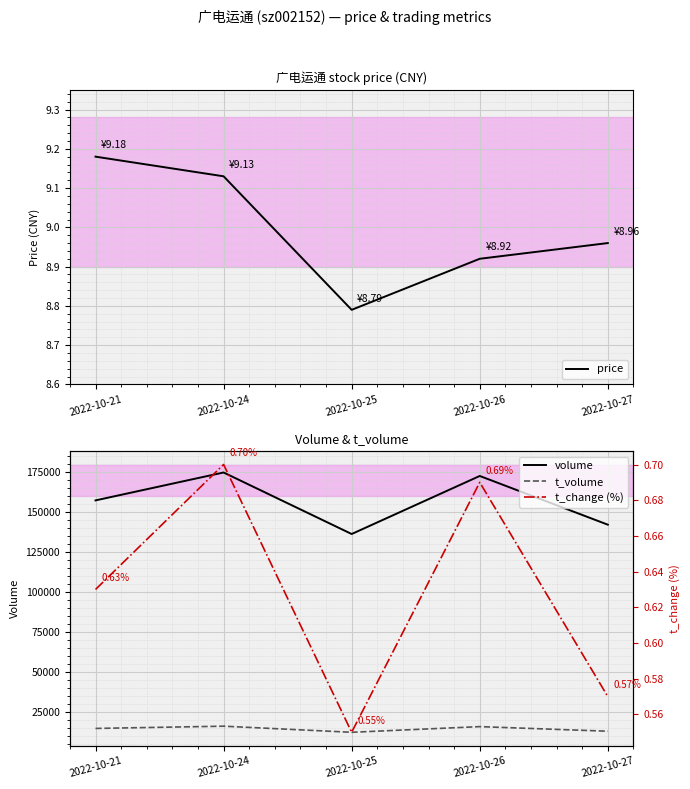

What is the average value of the volume series?

156486